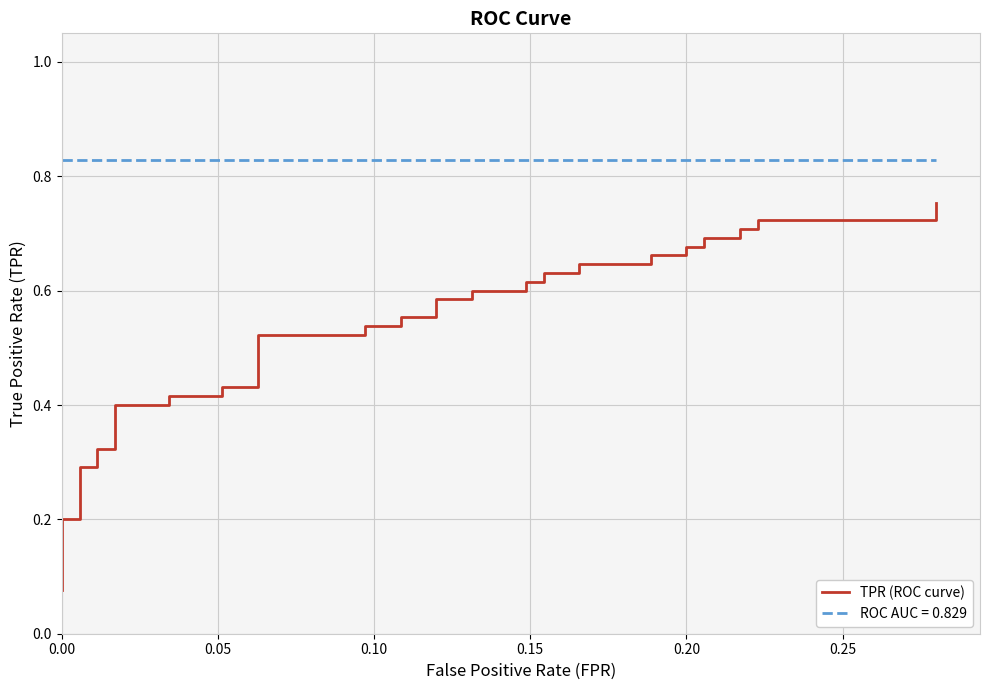

Is it true that the value at 21 is 0.6?

True